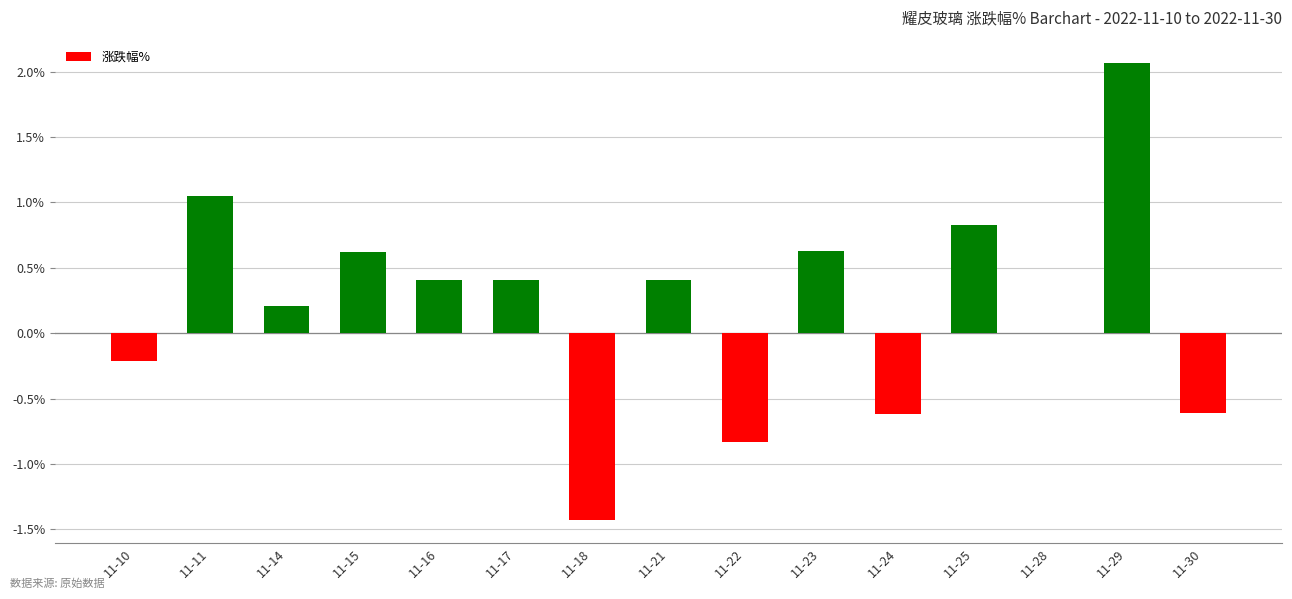

What is the greatest value displayed?

2.1